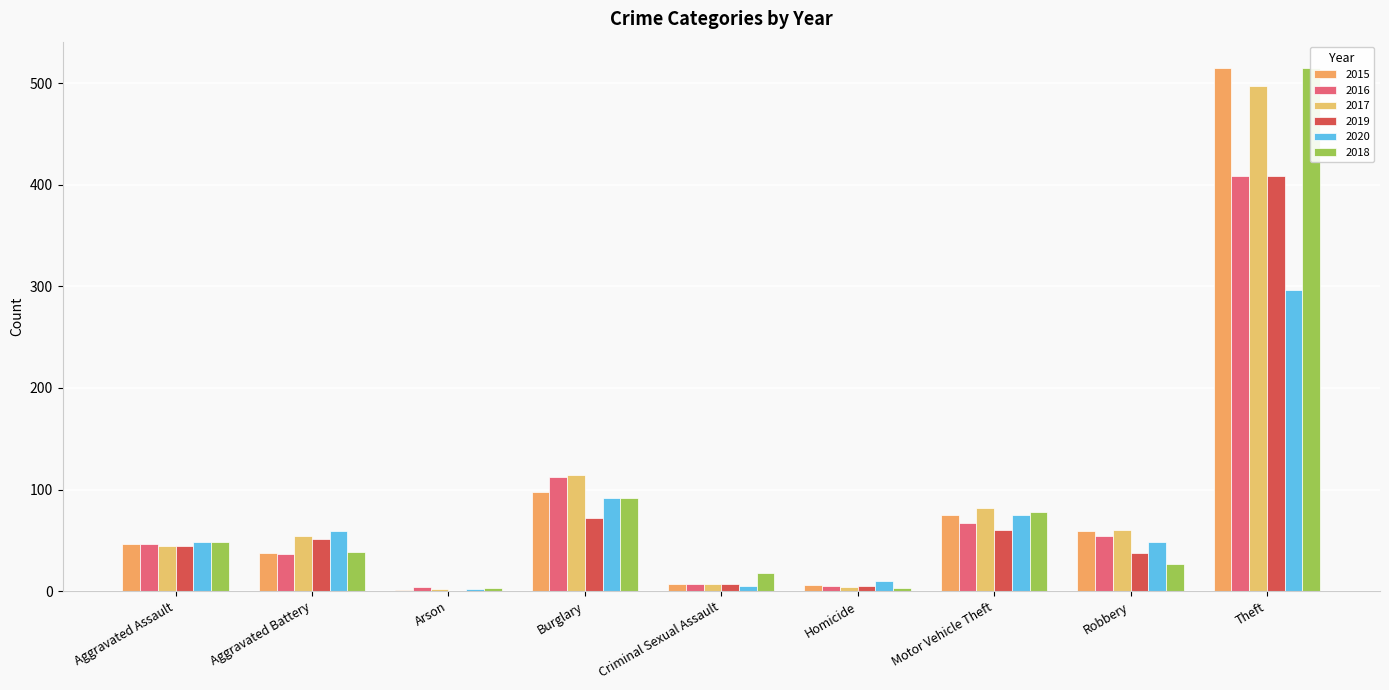

Reading left to right, transcribe all the data shown in this chart.

2015: Aggravated Assault=46	Aggravated Battery=38	Arson=1	Burglary=98	Criminal Sexual Assault=7	Homicide=6	Motor Vehicle Theft=75	Robbery=59	Theft=515
2016: Aggravated Assault=46	Aggravated Battery=37	Arson=4	Burglary=112	Criminal Sexual Assault=7	Homicide=5	Motor Vehicle Theft=67	Robbery=54	Theft=409
2017: Aggravated Assault=44	Aggravated Battery=54	Arson=2	Burglary=114	Criminal Sexual Assault=7	Homicide=4	Motor Vehicle Theft=82	Robbery=60	Theft=497
2019: Aggravated Assault=44	Aggravated Battery=51	Arson=0	Burglary=72	Criminal Sexual Assault=7	Homicide=5	Motor Vehicle Theft=60	Robbery=38	Theft=409
2020: Aggravated Assault=48	Aggravated Battery=59	Arson=2	Burglary=92	Criminal Sexual Assault=5	Homicide=10	Motor Vehicle Theft=75	Robbery=48	Theft=296
2018: Aggravated Assault=48	Aggravated Battery=39	Arson=3	Burglary=92	Criminal Sexual Assault=18	Homicide=3	Motor Vehicle Theft=78	Robbery=27	Theft=515